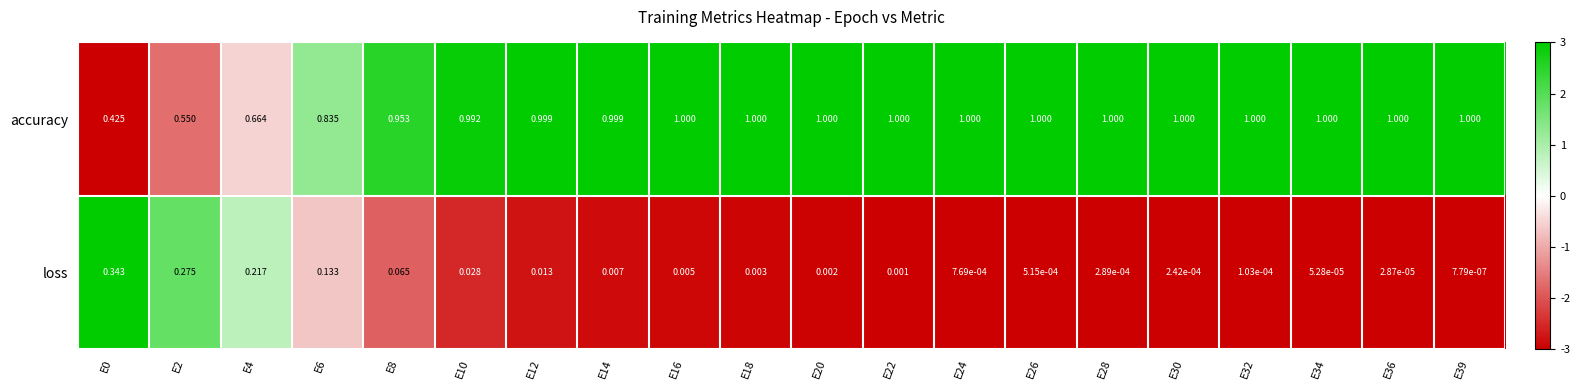

List the series in order of their peak value, lowest first.

loss, accuracy